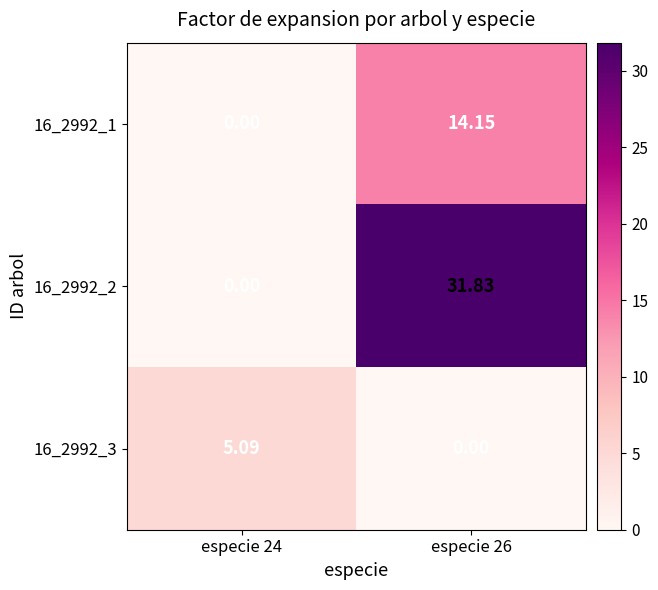

Is the value of 16_2992_1 at especie 26 greater than the value of 16_2992_3 at especie 24?

Yes